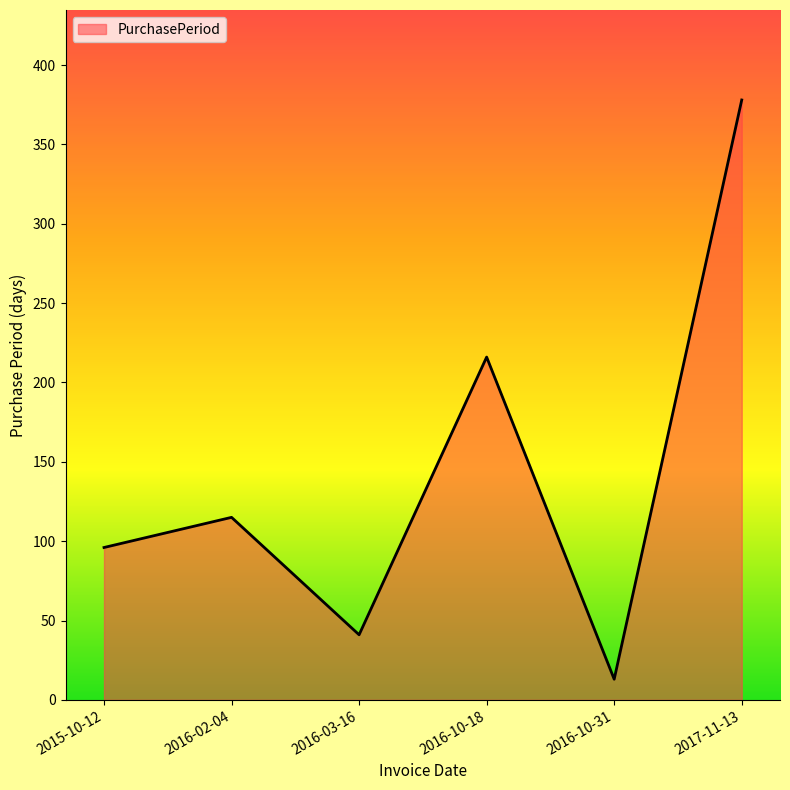

Count the number of categories in the chart.

6